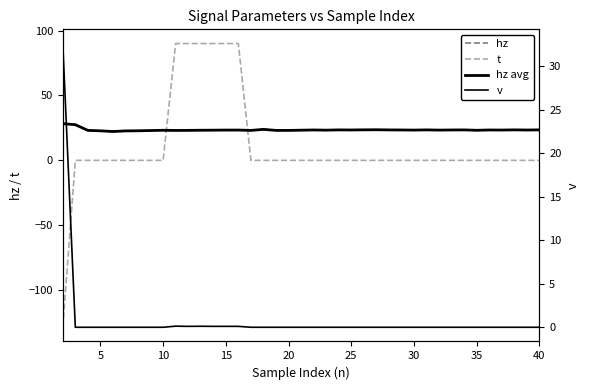

What is the approximate value of t at 15?

90.0